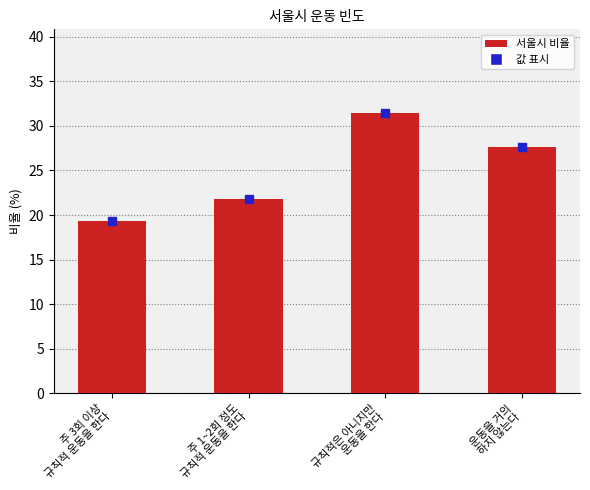

Approximately how many times larger is the value at 주 1~2회 정도
규칙적 운동을 한다 compared to 주 3회 이상
규칙적 운동을 한다?

1.1